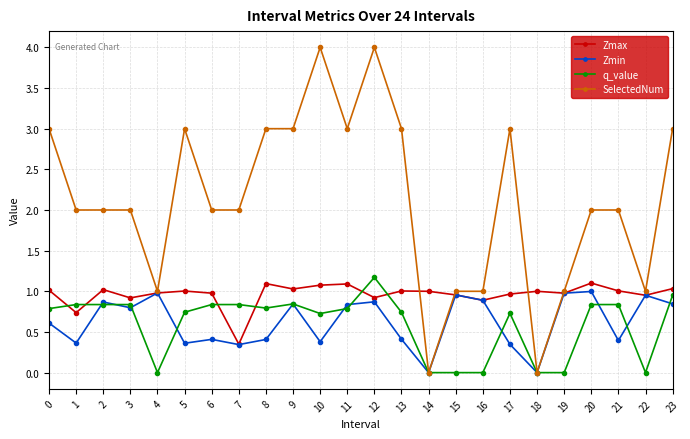

Count the number of categories in the chart.

24